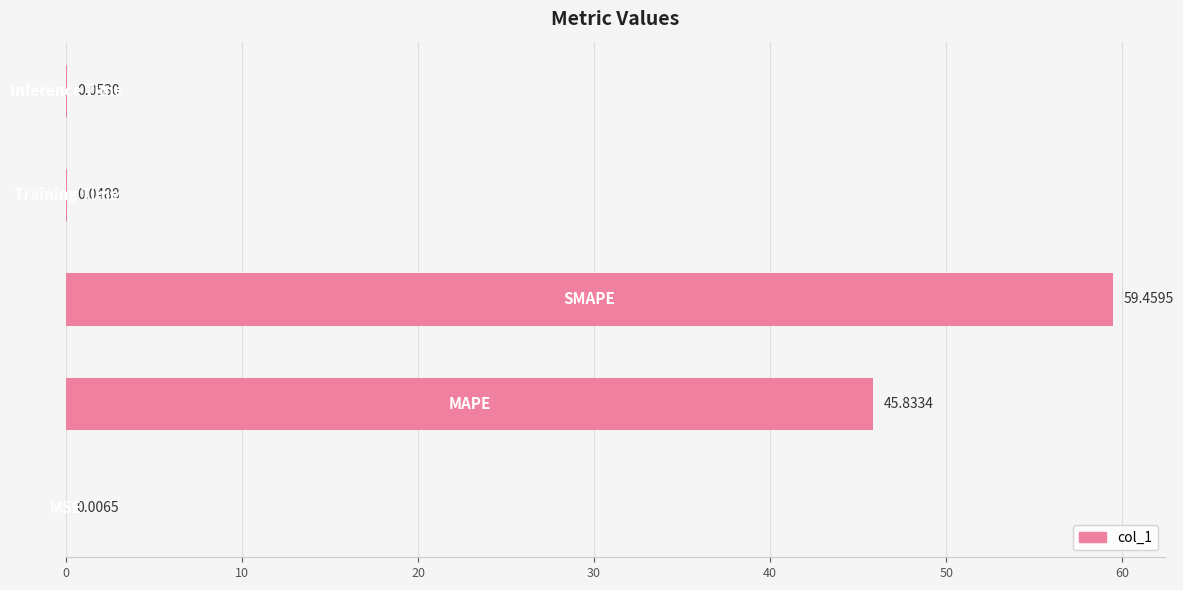

What is the sum of all values?

105.4